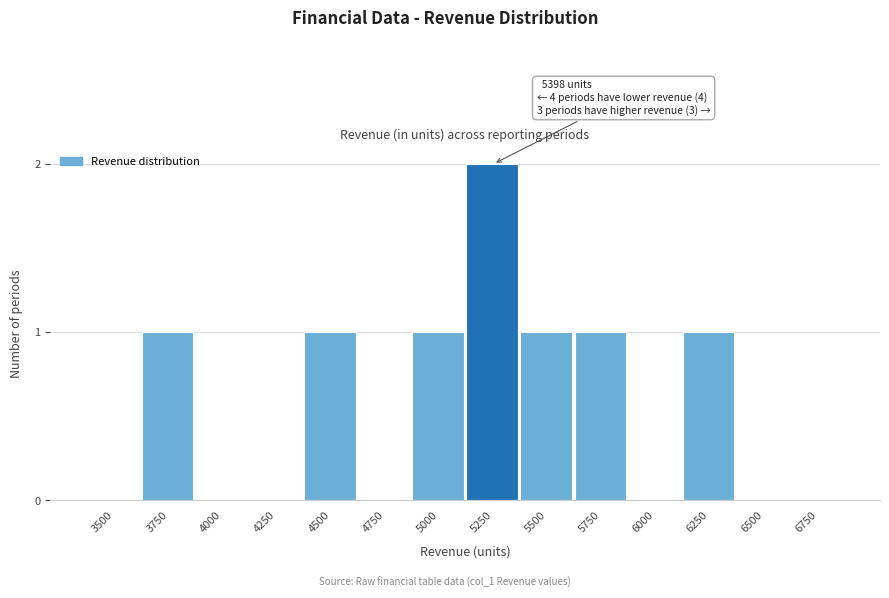

Reading left to right, transcribe all the data shown in this chart.

3500=0	3750=1	4000=0	4250=0	4500=1	4750=0	5000=1	5250=2	5500=1	5750=1	6000=0	6250=1	6500=0	6750=0